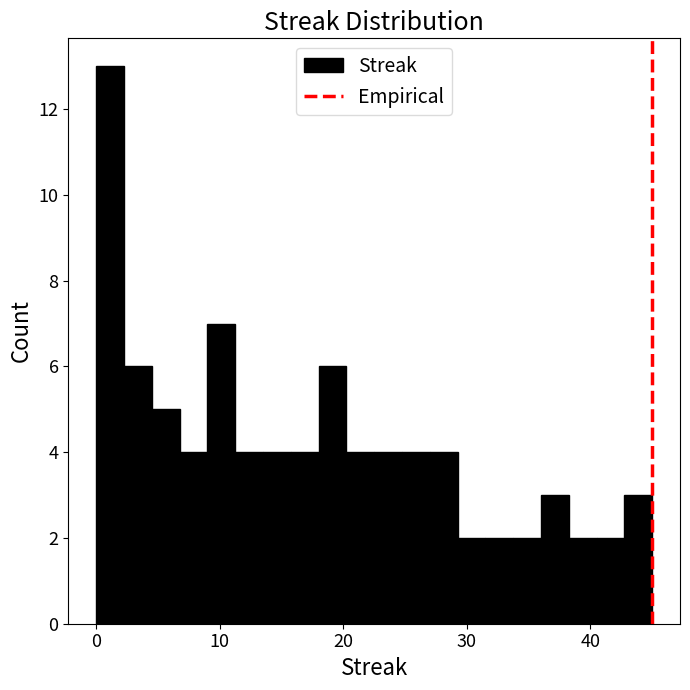

Read against the x-axis, roughly where is the centre of the tallest bar?

1